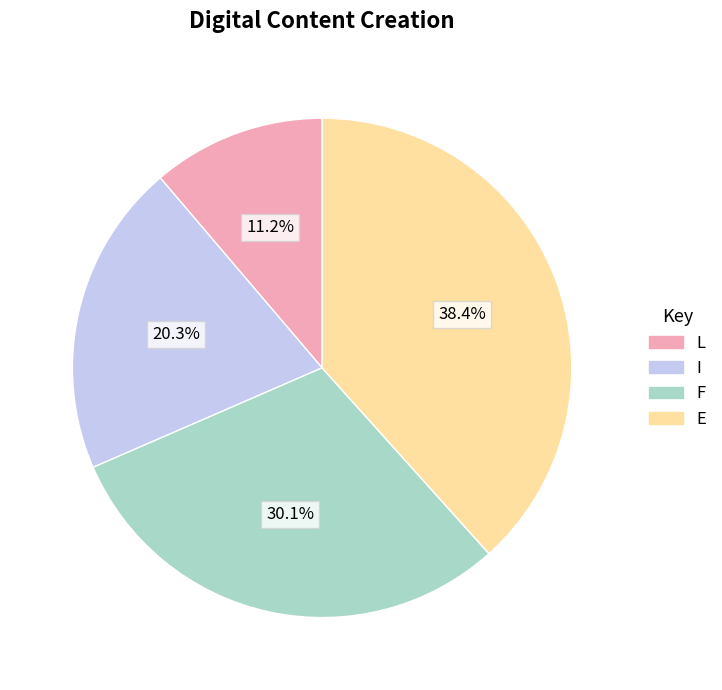

Is it true that I is 14% of the pie?

False